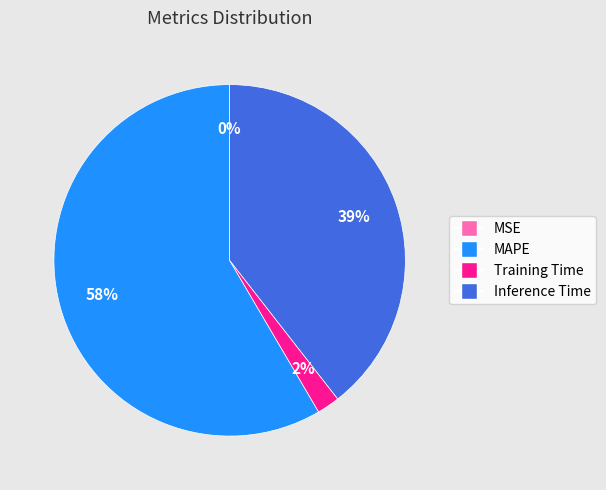

What is the ratio of the value at MAPE to the value at Inference Time?

1.5